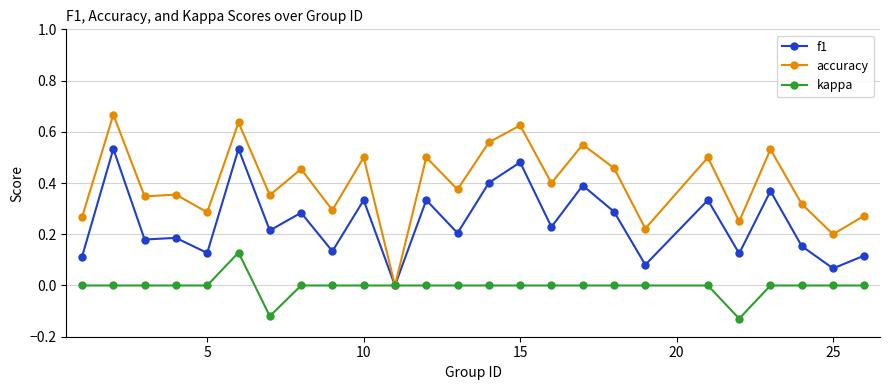

How many lines are shown in the chart?

3